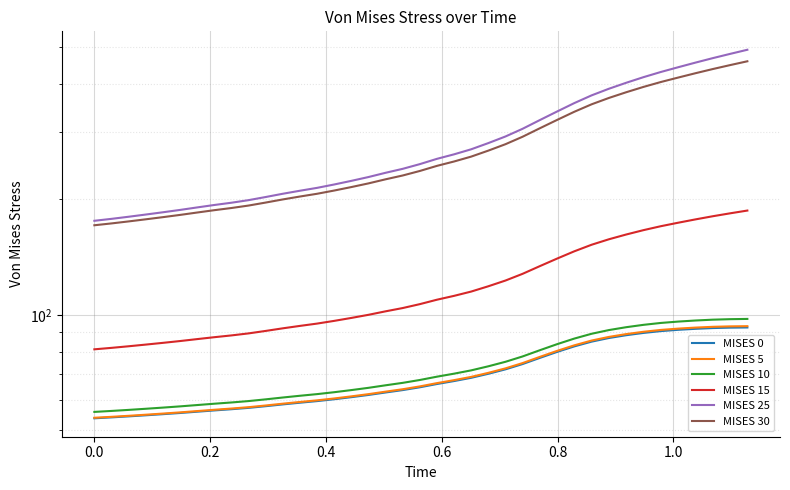

Does the chart display data point markers on the line(s)?

No